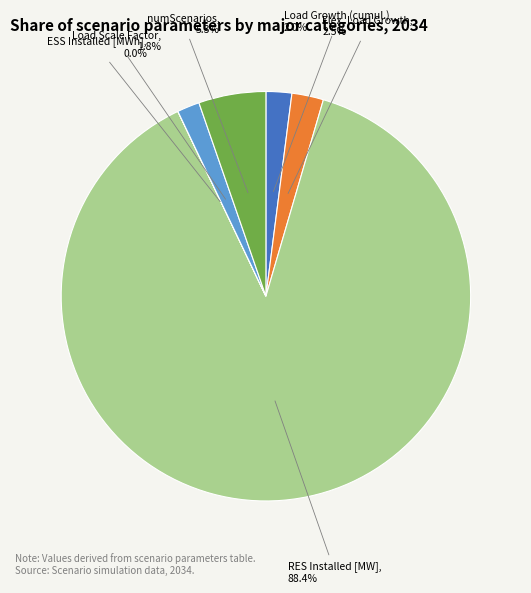

Is there a majority slice in this chart?

Yes